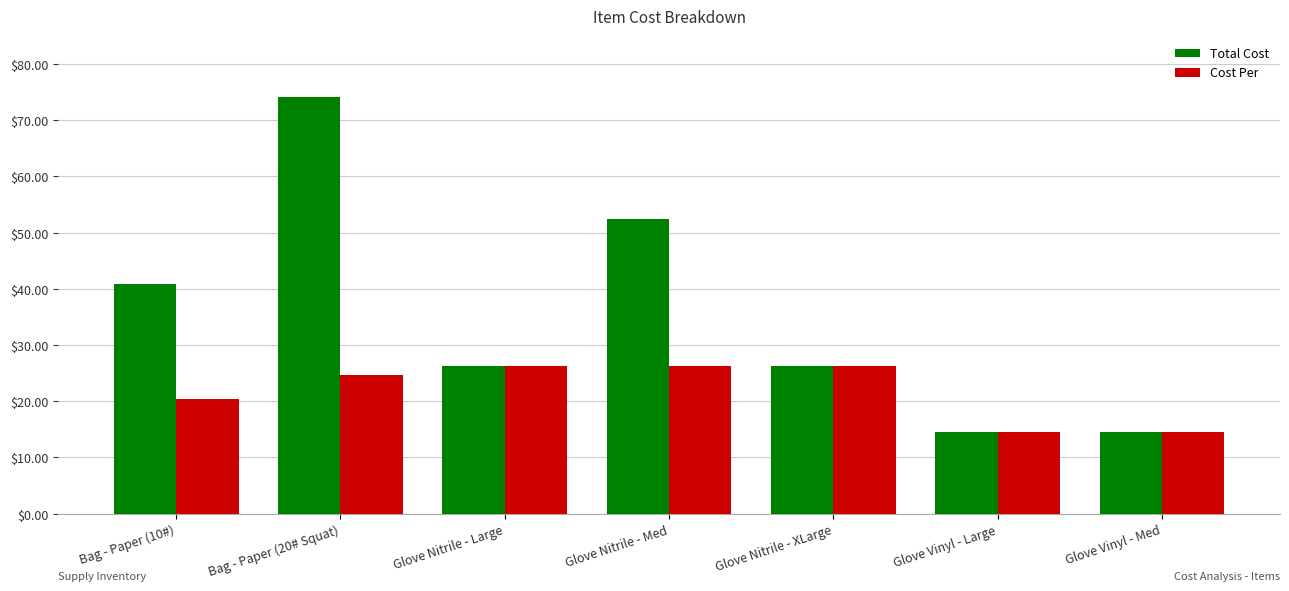

Count the number of categories in the chart.

7